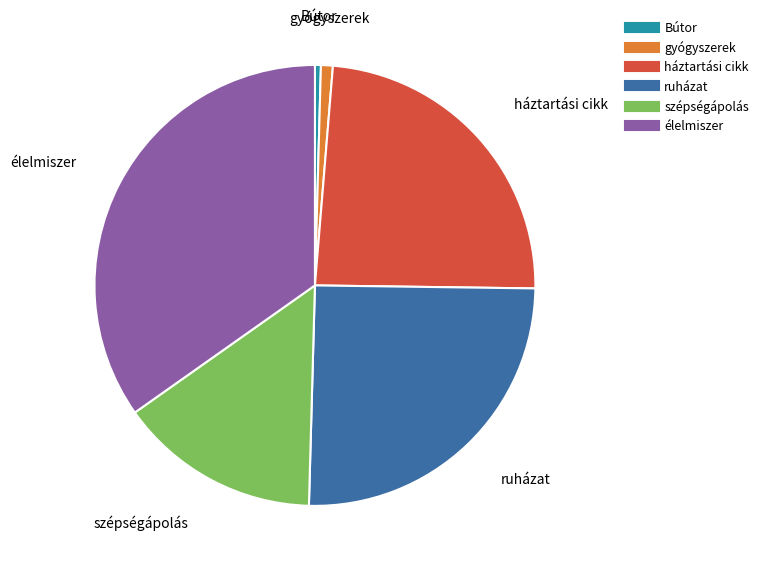

How many slices are in this pie chart?

6